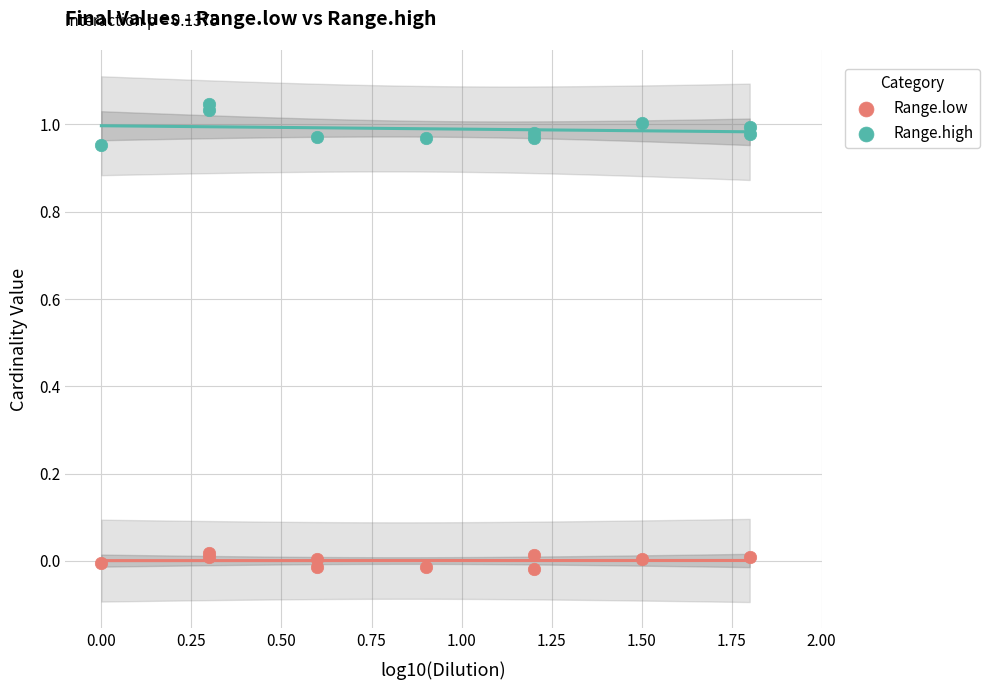

Which series contains the lowest Y value?

Range.low